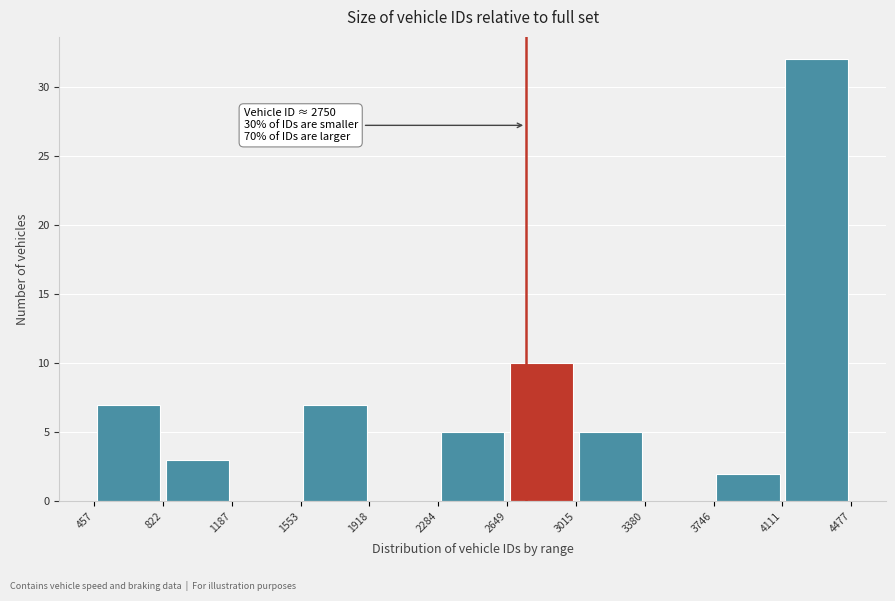

Over which range of the x-axis is the bar tallest?

4111 to 4477